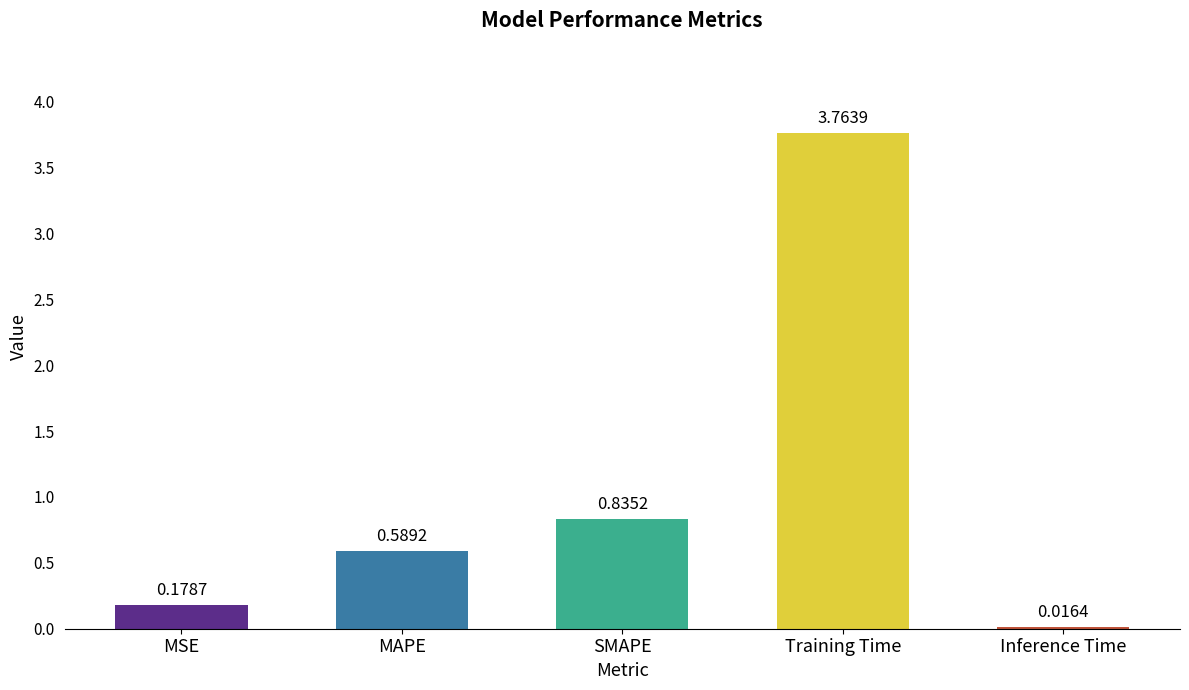

How many categories are shown in the chart?

5